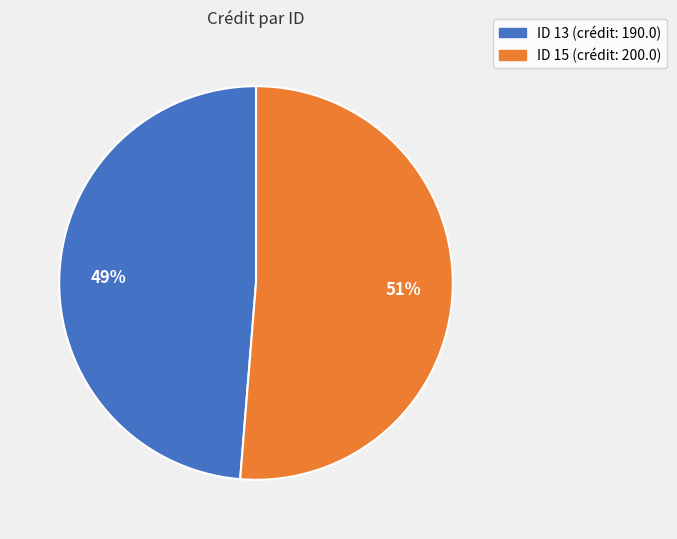

Is there a majority slice in this chart?

Yes